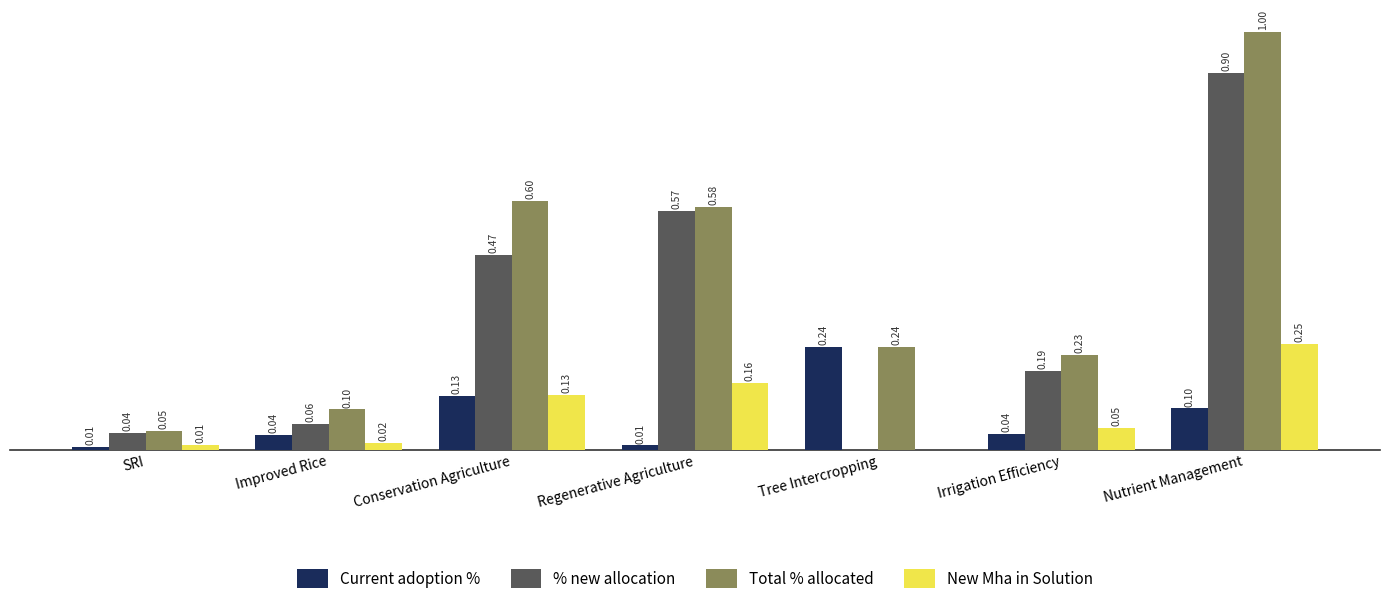

Is the value of Current adoption % at SRI greater than the value of Total % allocated at Regenerative Agriculture?

No